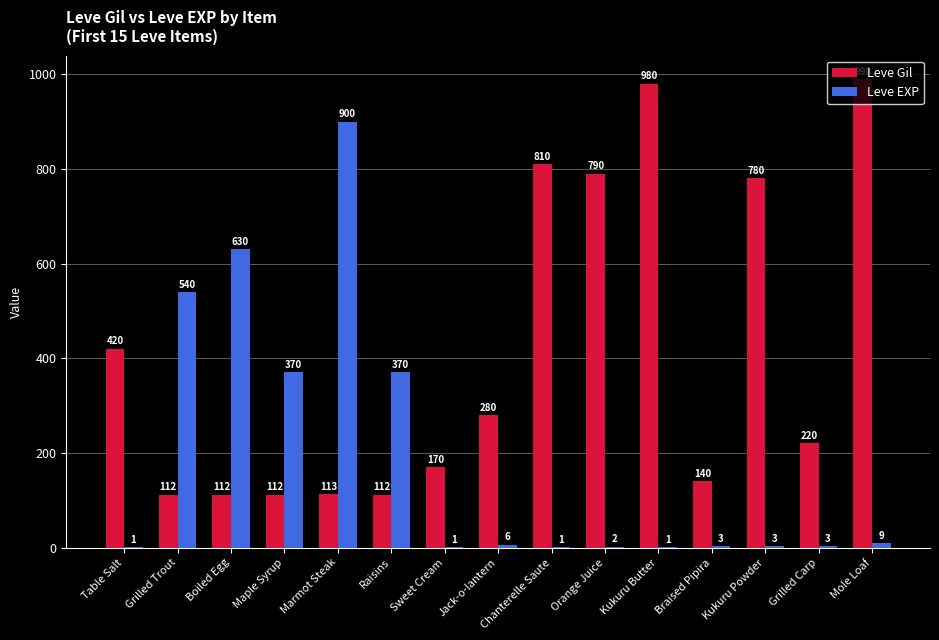

What is the sum of the Leve Gil values at Sweet Cream and Kukuru Powder?

950